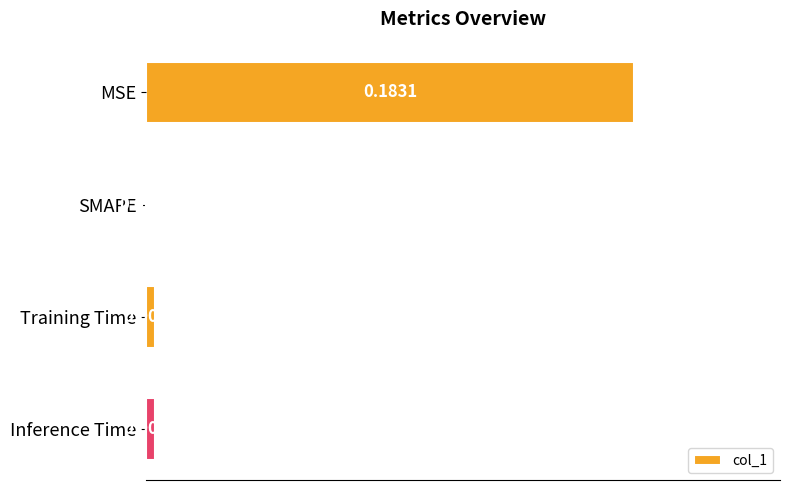

Which has a higher value, MSE or Training Time?

MSE